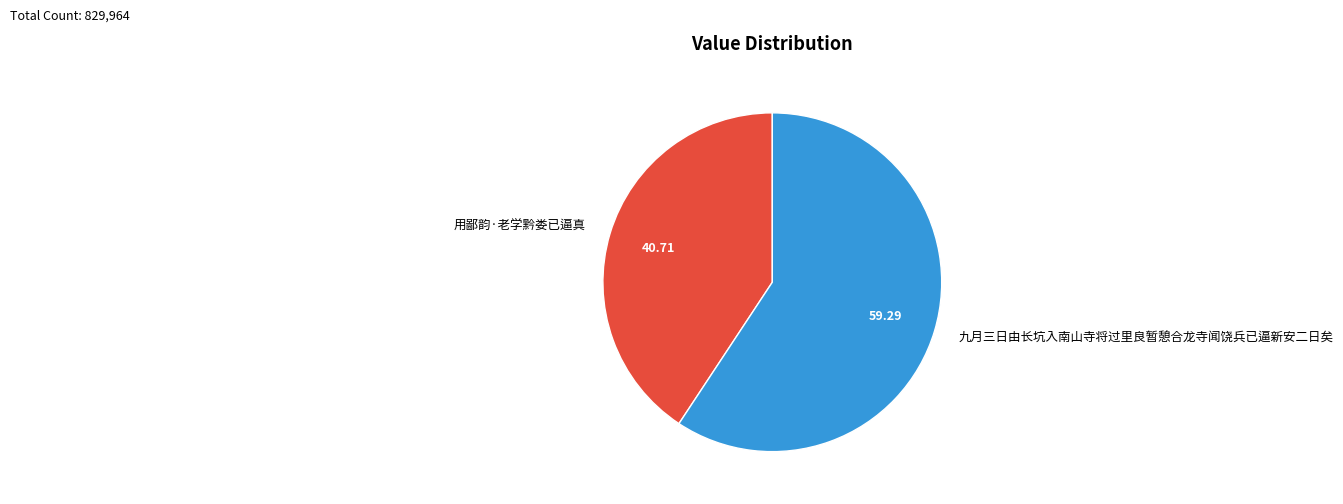

Which has a higher value, 用鄙韵·老学黔娄已逼真 or 九月三日由长坑入南山寺将过里良暂憩合龙寺闻饶兵已逼新安二日矣?

九月三日由长坑入南山寺将过里良暂憩合龙寺闻饶兵已逼新安二日矣